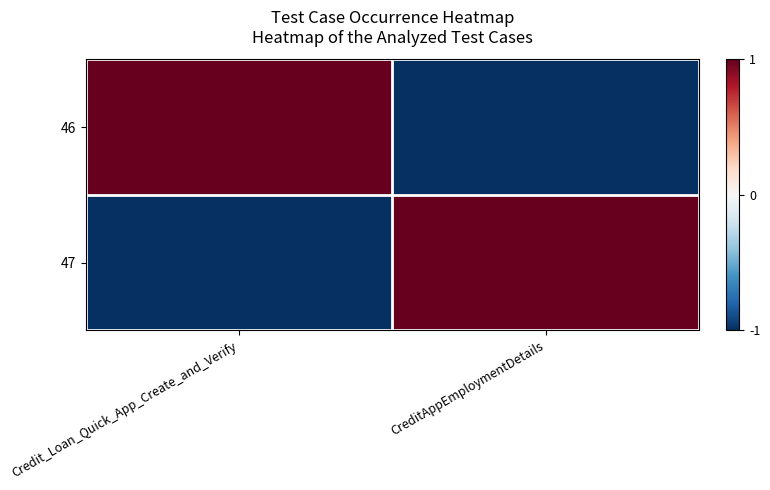

Which series has the largest total across all categories?

46